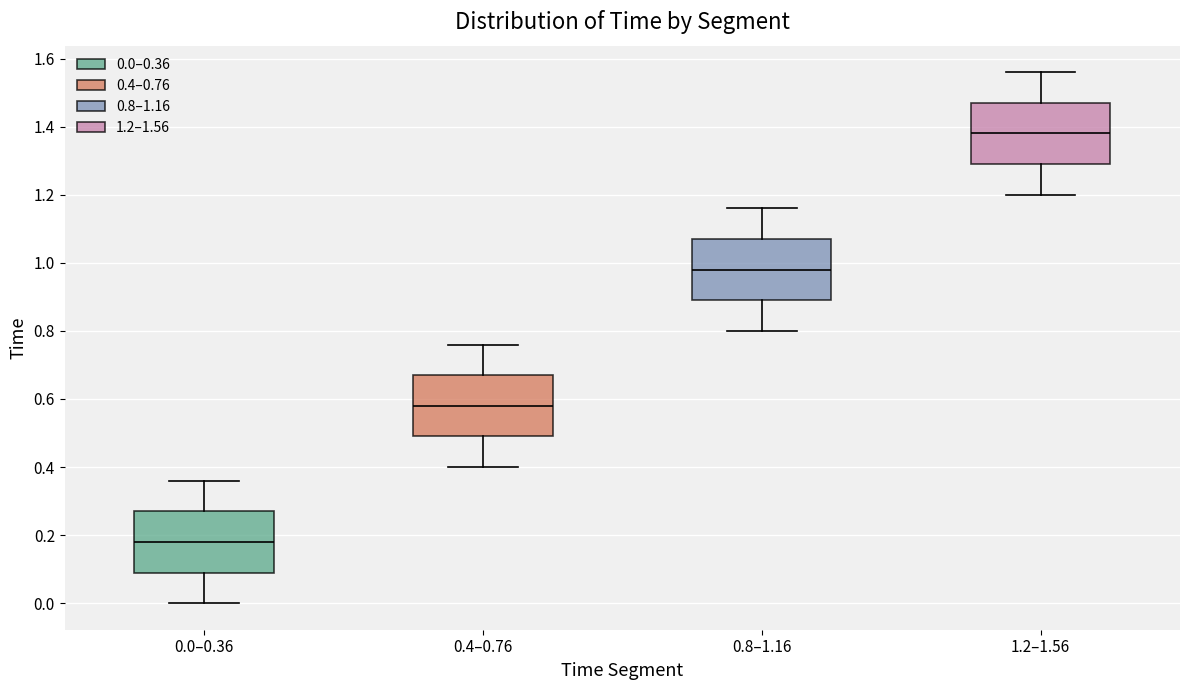

Where does the upper whisker of the box for 0.0–0.36 end on the y-axis? The values are not printed on the chart, so give them approximately, as read against the axis.

0.36